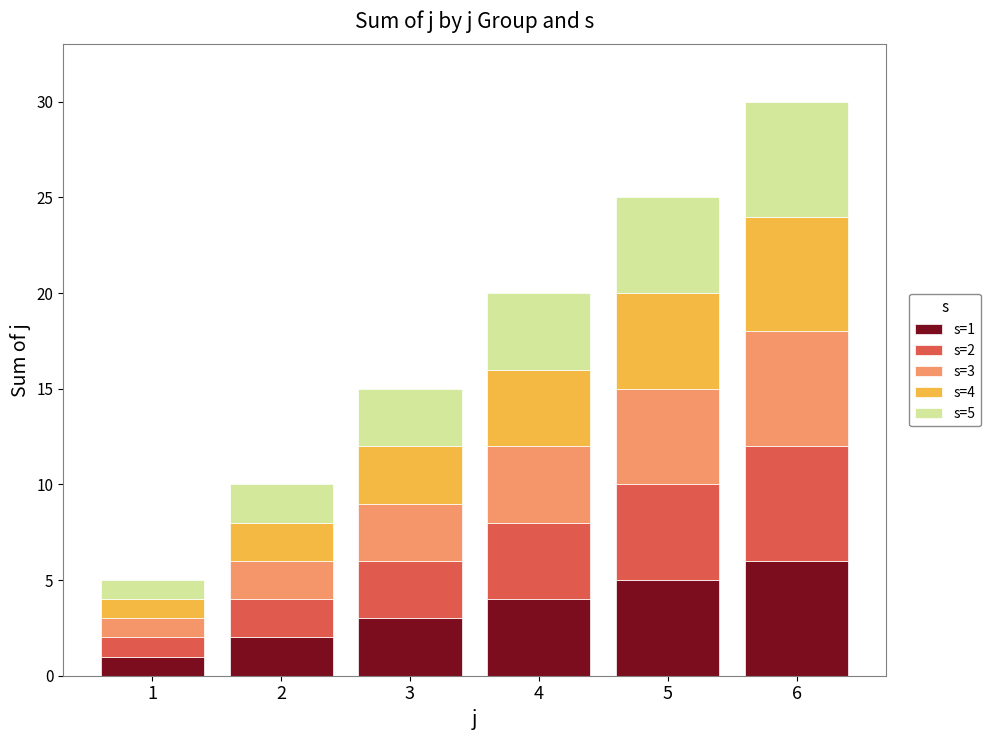

At which category is the sum across all series the highest?

6